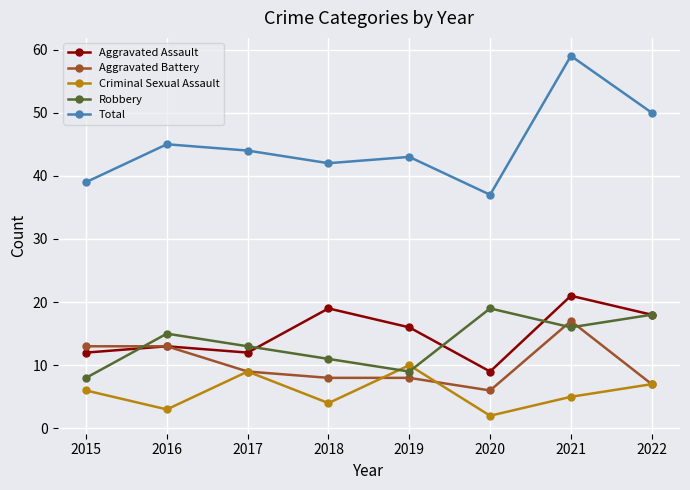

What is the sum of the Aggravated Battery values at 2022 and 2020?

13